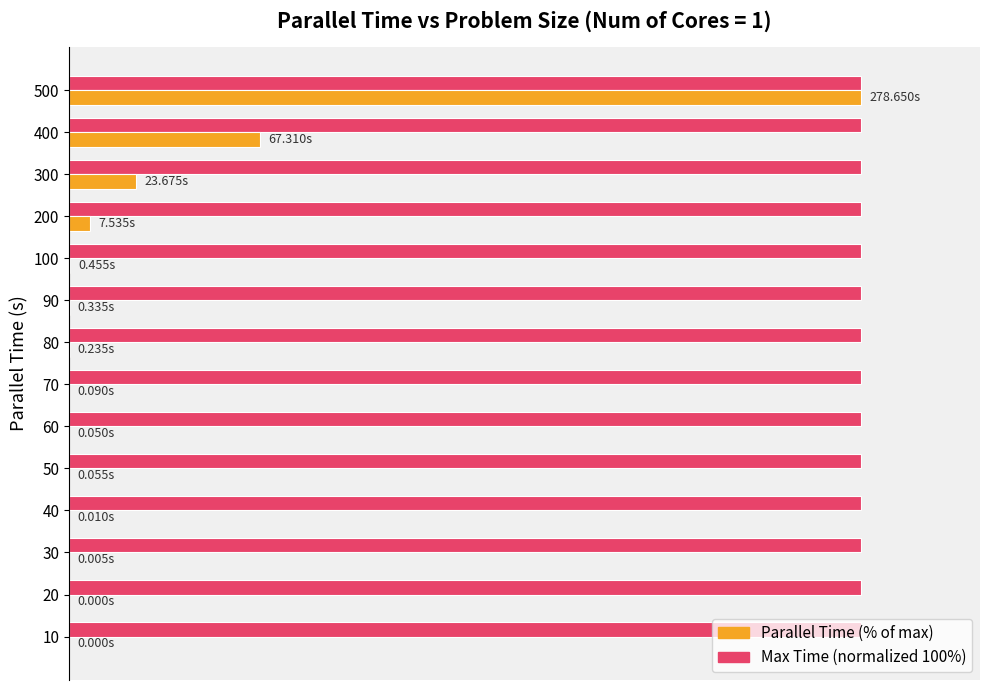

What are all the series names shown in the legend?

Parallel Time (% of max), Max Time (normalized 100%)